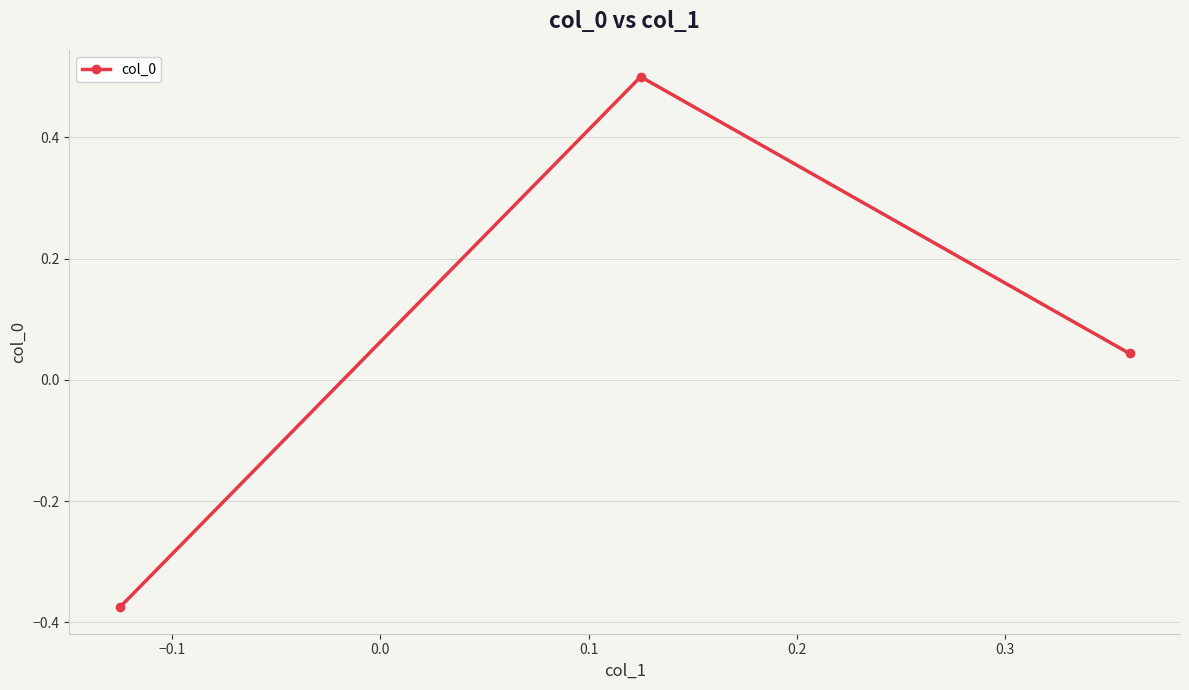

What is the difference between the maximum and second lowest values?

0.5